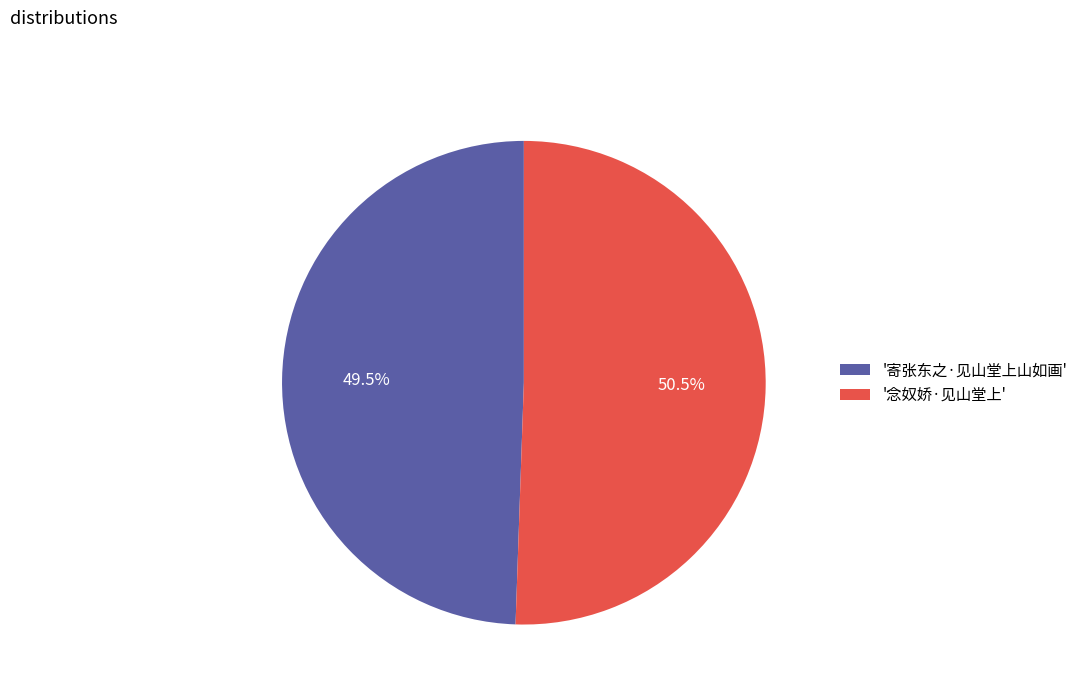

Which slice is the largest?

'念奴娇·见山堂上'